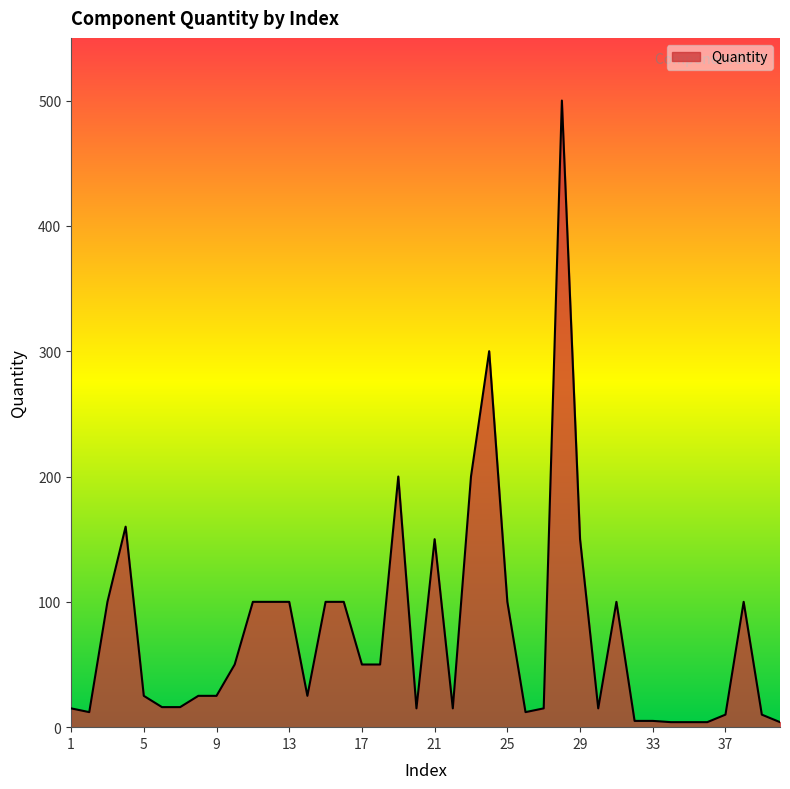

What is the maximum value shown in the chart?

500